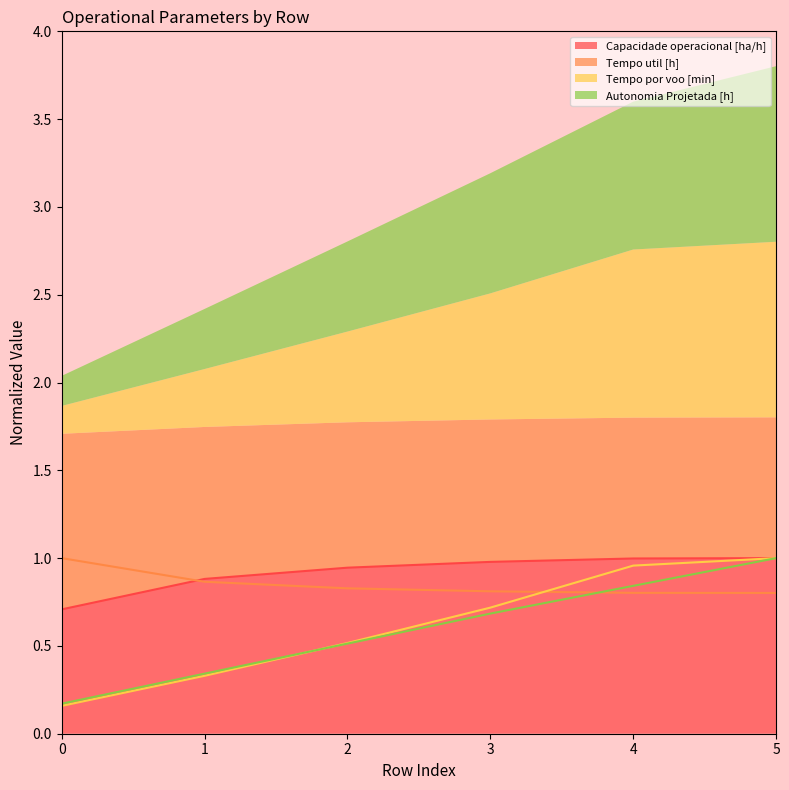

How many lines are shown in the chart?

4